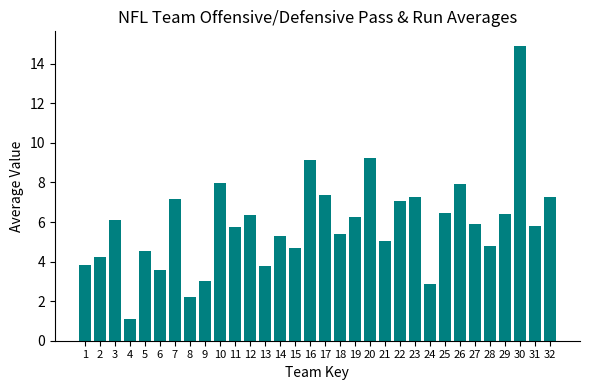

Between 2 and 11, which is larger?

11